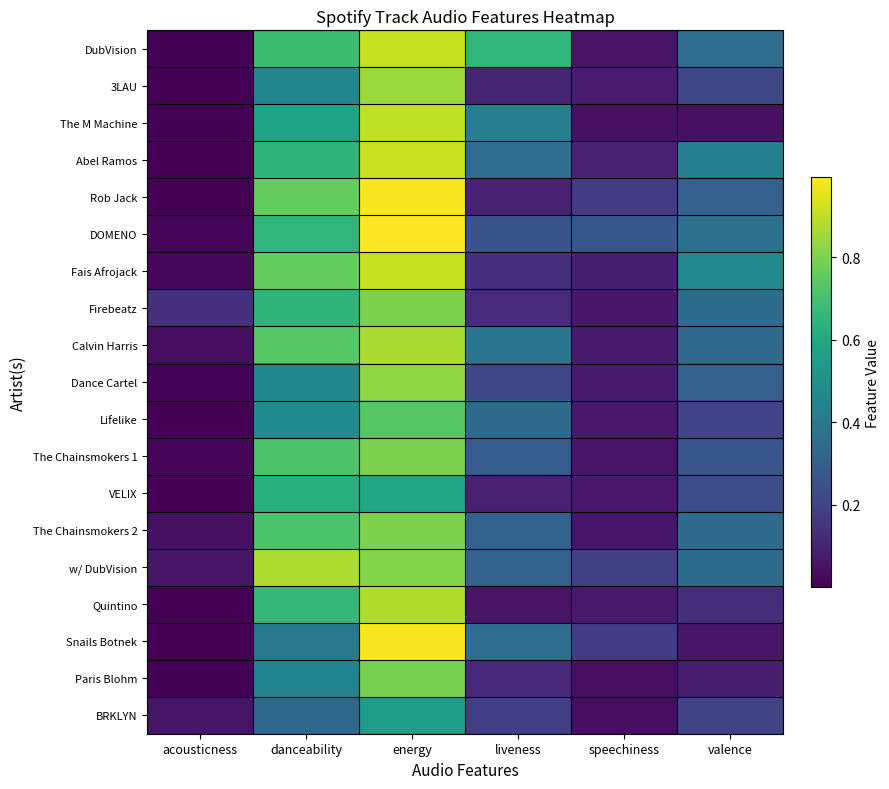

What is the maximum value shown in the chart?

1.0